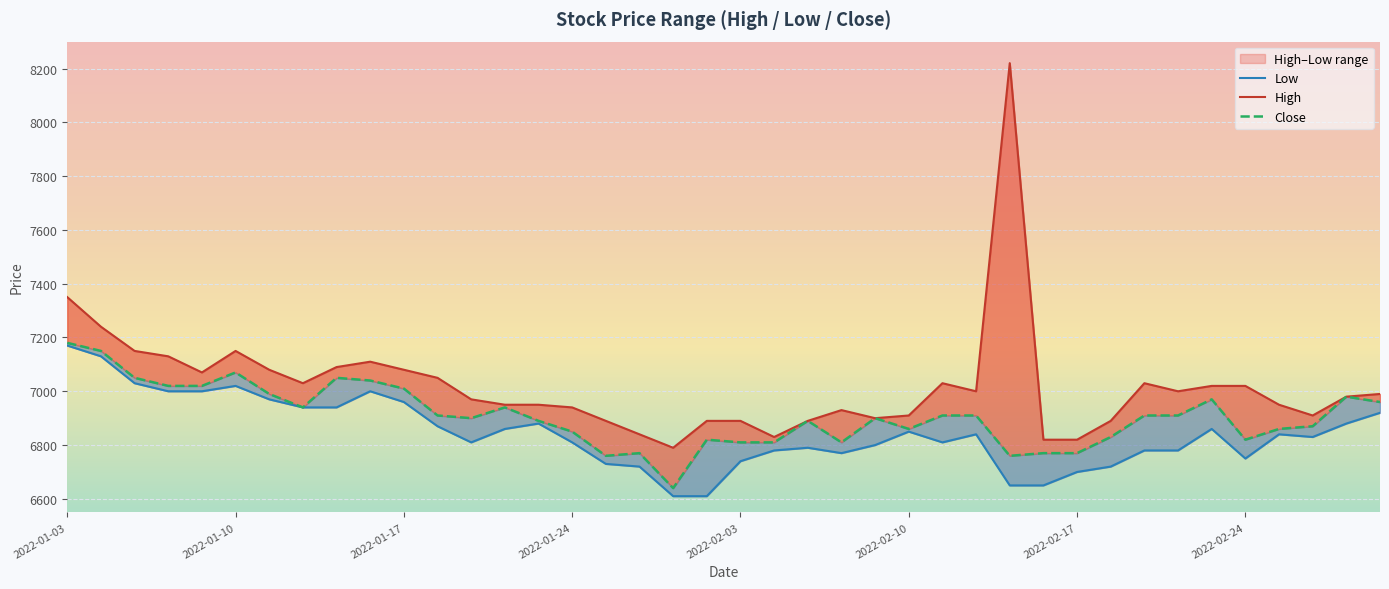

The Low series shows 4139 at 34. True or false?

False